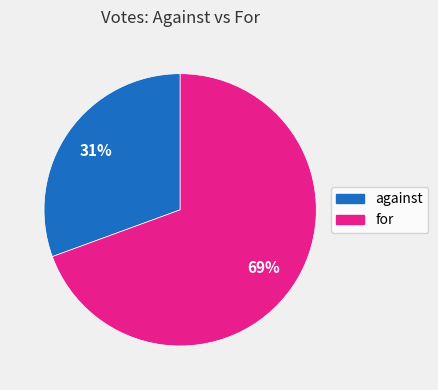

Combined, do for and against account for over 50%?

Yes